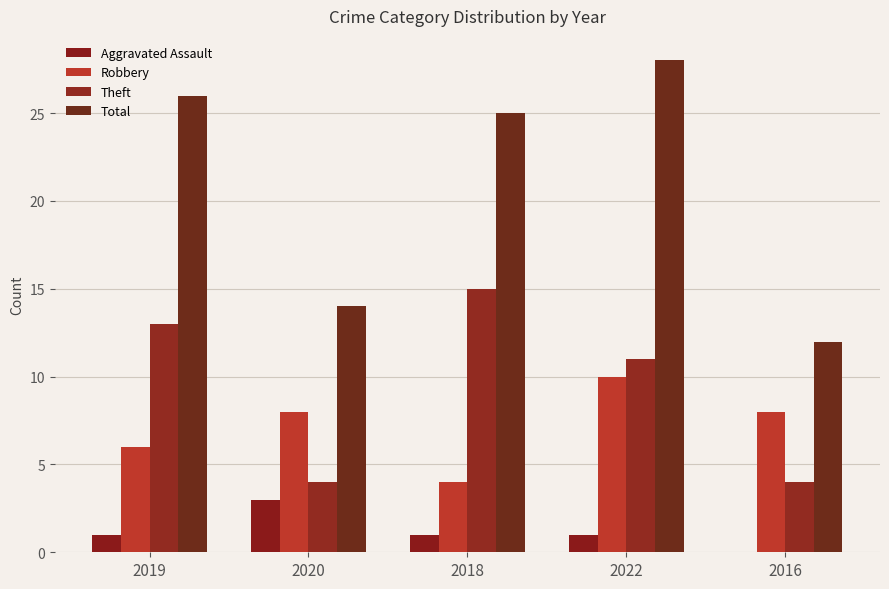

Which series has the largest range (max minus min)?

Total